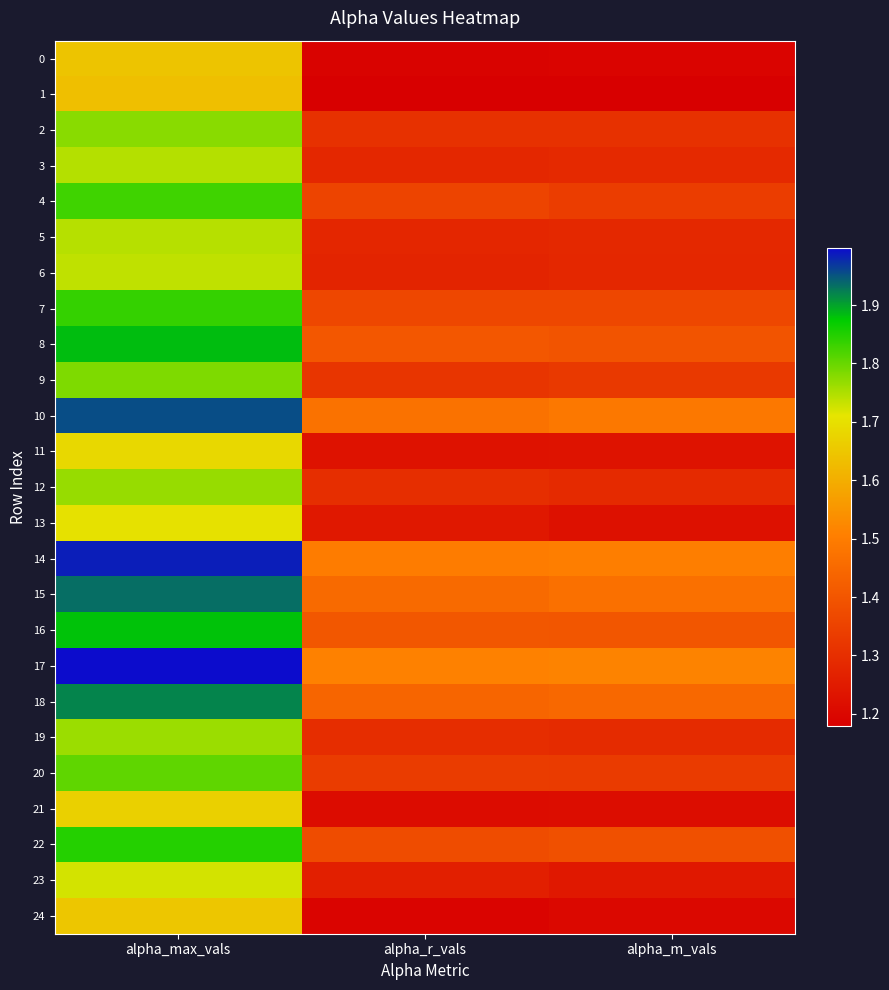

How many categories are shown in the chart?

3